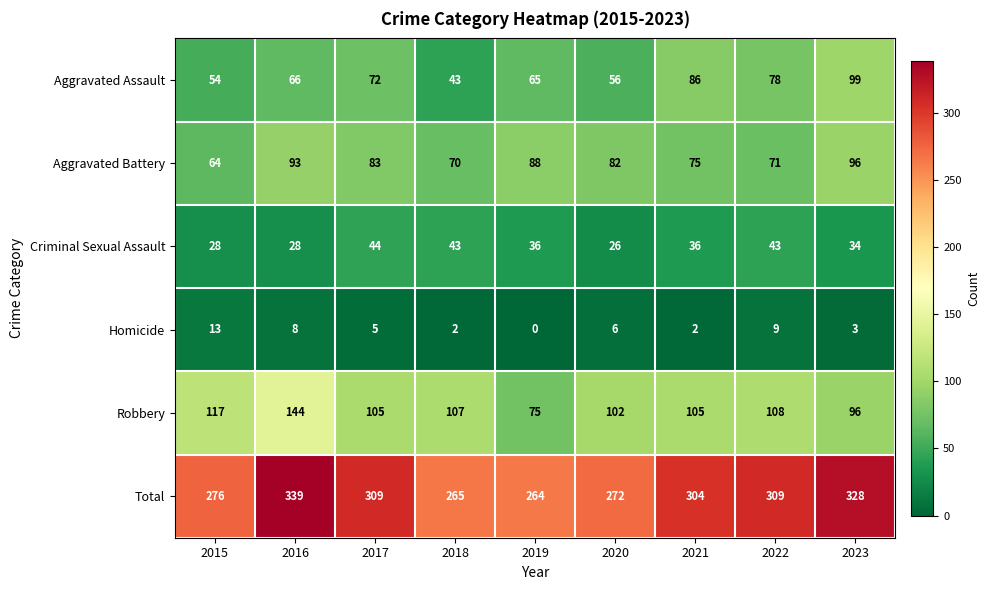

What is the difference between the maximum and minimum values in the Homicide series?

13